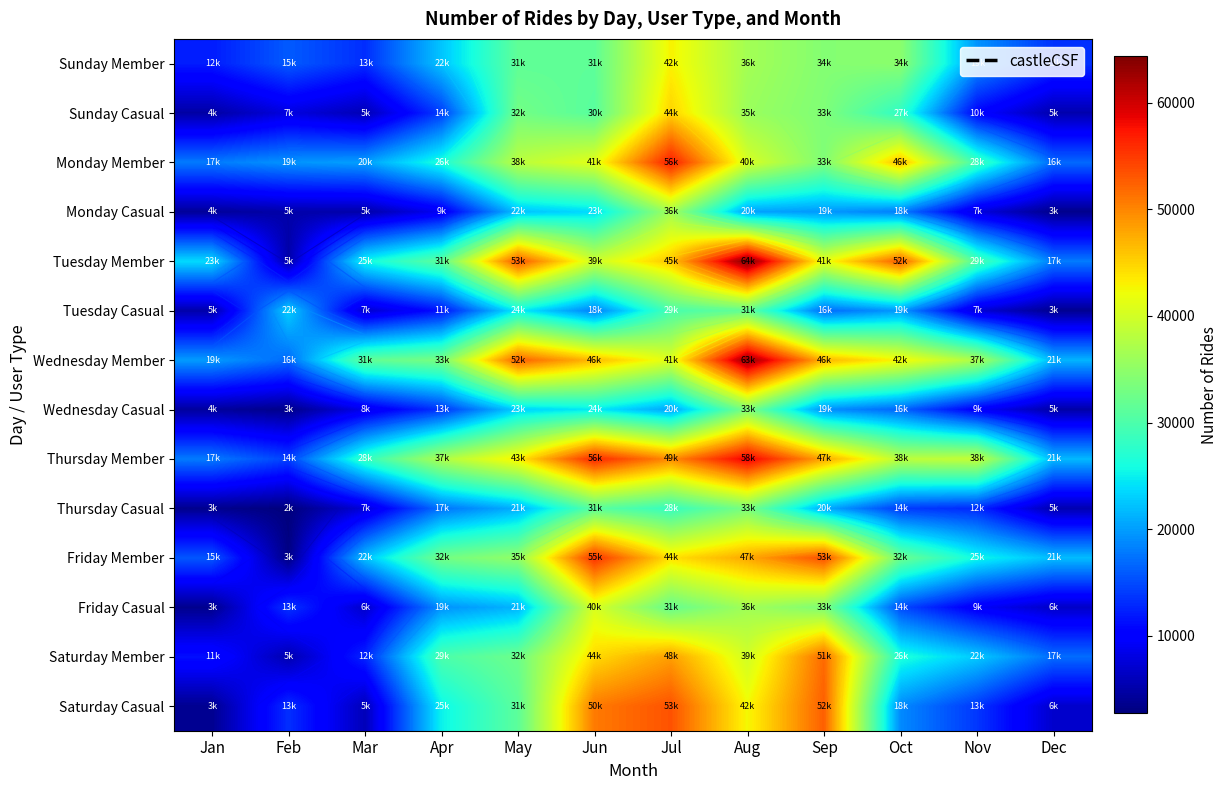

True or false: Sunday Member has a value of 13227 at Mar.

True